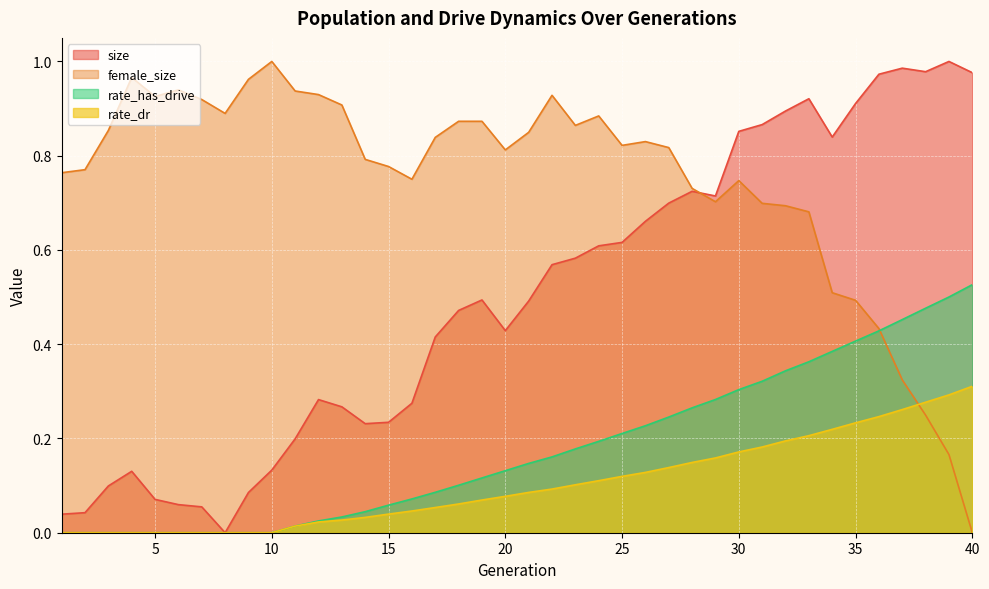

Reading left to right, extract all data points from this chart.

size: 1=0.0	2=0.0	3=0.1	4=0.1	5=0.1	6=0.1	7=0.1	8=0.0	9=0.1	10=0.1	11=0.2	12=0.3	13=0.3	14=0.2	15=0.2	16=0.3	17=0.4	18=0.5	19=0.5	20=0.4	21=0.5	22=0.6	23=0.6	24=0.6	25=0.6	26=0.7	27=0.7	28=0.7	29=0.7	30=0.9	31=0.9	32=0.9	33=0.9	34=0.8	35=0.9	36=1.0	37=1.0	38=1.0	39=1.0	40=1.0
female_size: 1=0.8	2=0.8	3=0.9	4=1.0	5=0.9	6=0.9	7=0.9	8=0.9	9=1.0	10=1.0	11=0.9	12=0.9	13=0.9	14=0.8	15=0.8	16=0.8	17=0.8	18=0.9	19=0.9	20=0.8	21=0.8	22=0.9	23=0.9	24=0.9	25=0.8	26=0.8	27=0.8	28=0.7	29=0.7	30=0.7	31=0.7	32=0.7	33=0.7	34=0.5	35=0.5	36=0.4	37=0.3	38=0.2	39=0.2	40=0.0
rate_dr: 1=0.0	2=0.0	3=0.0	4=0.0	5=0.0	6=0.0	7=0.0	8=0.0	9=0.0	10=0.0	11=0.0	12=0.0	13=0.0	14=0.0	15=0.0	16=0.0	17=0.1	18=0.1	19=0.1	20=0.1	21=0.1	22=0.1	23=0.1	24=0.1	25=0.1	26=0.1	27=0.1	28=0.1	29=0.2	30=0.2	31=0.2	32=0.2	33=0.2	34=0.2	35=0.2	36=0.2	37=0.3	38=0.3	39=0.3	40=0.3
rate_has_drive: 1=0.0	2=0.0	3=0.0	4=0.0	5=0.0	6=0.0	7=0.0	8=0.0	9=0.0	10=0.0	11=0.0	12=0.0	13=0.0	14=0.0	15=0.1	16=0.1	17=0.1	18=0.1	19=0.1	20=0.1	21=0.1	22=0.2	23=0.2	24=0.2	25=0.2	26=0.2	27=0.2	28=0.3	29=0.3	30=0.3	31=0.3	32=0.3	33=0.4	34=0.4	35=0.4	36=0.4	37=0.5	38=0.5	39=0.5	40=0.5